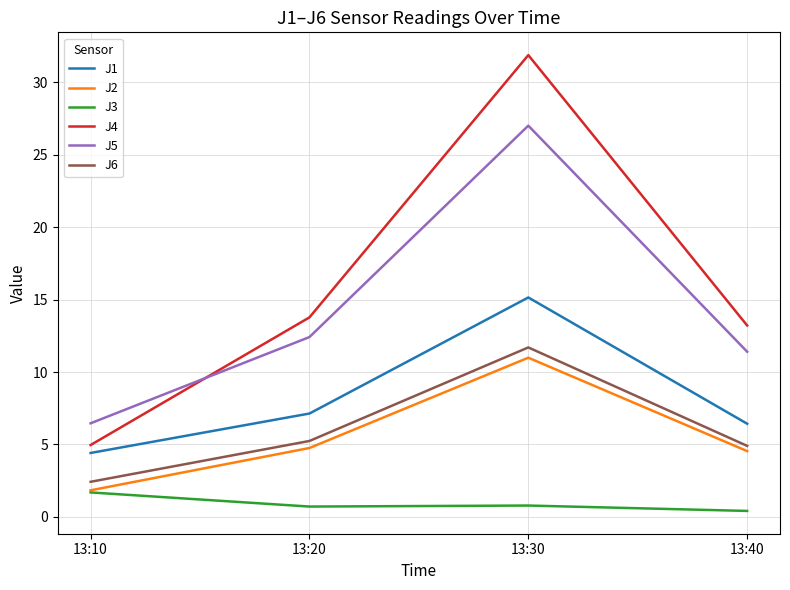

What is the difference between the highest and lowest values at 13:10?

4.8